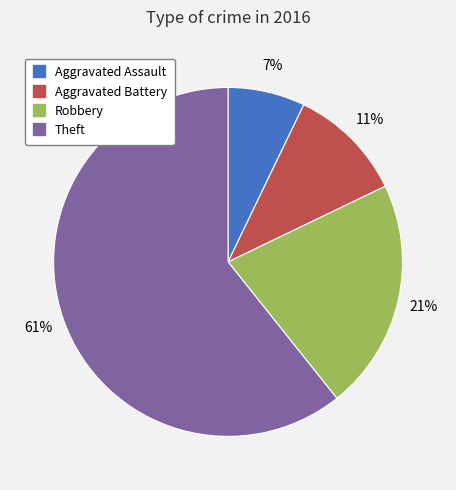

Does Theft represent more than half of the total?

Yes